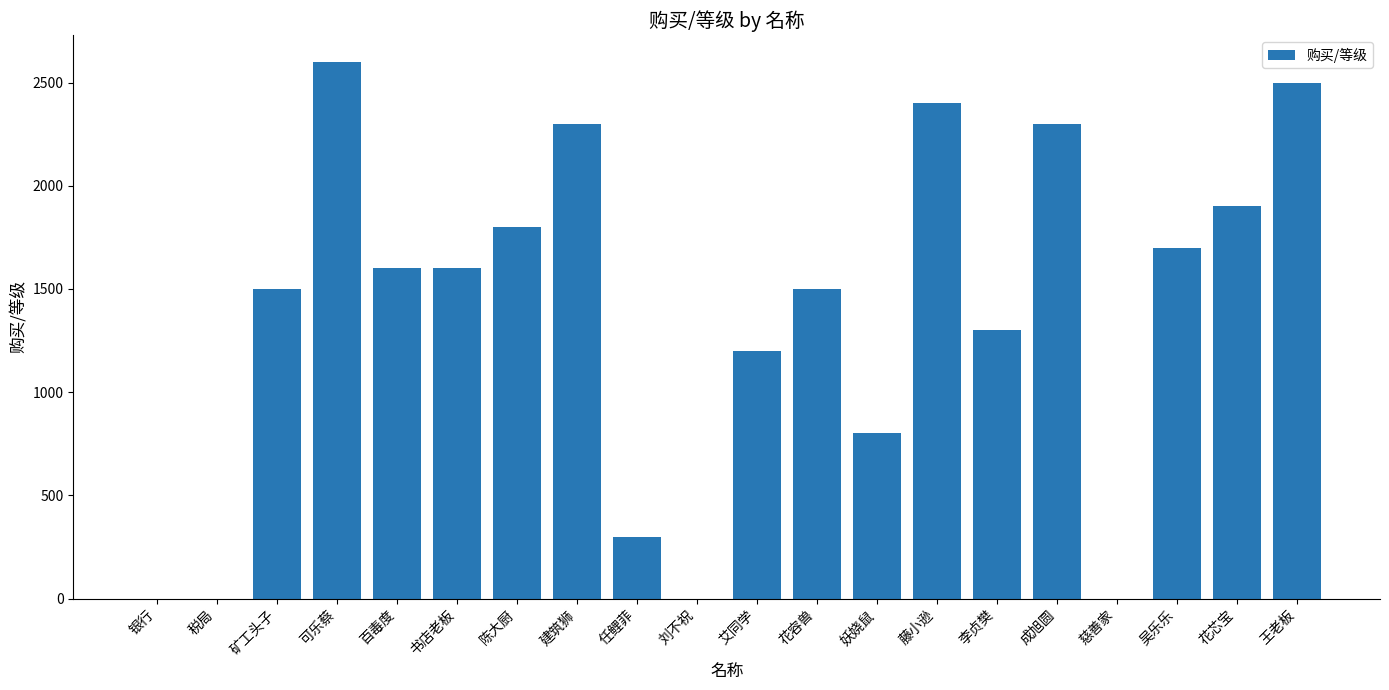

Read the value at 建筑狮, to the nearest 50.

2300